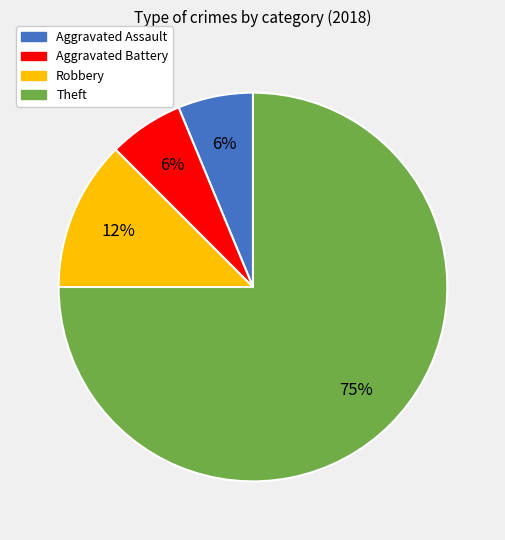

Count the number of slices in the pie.

4